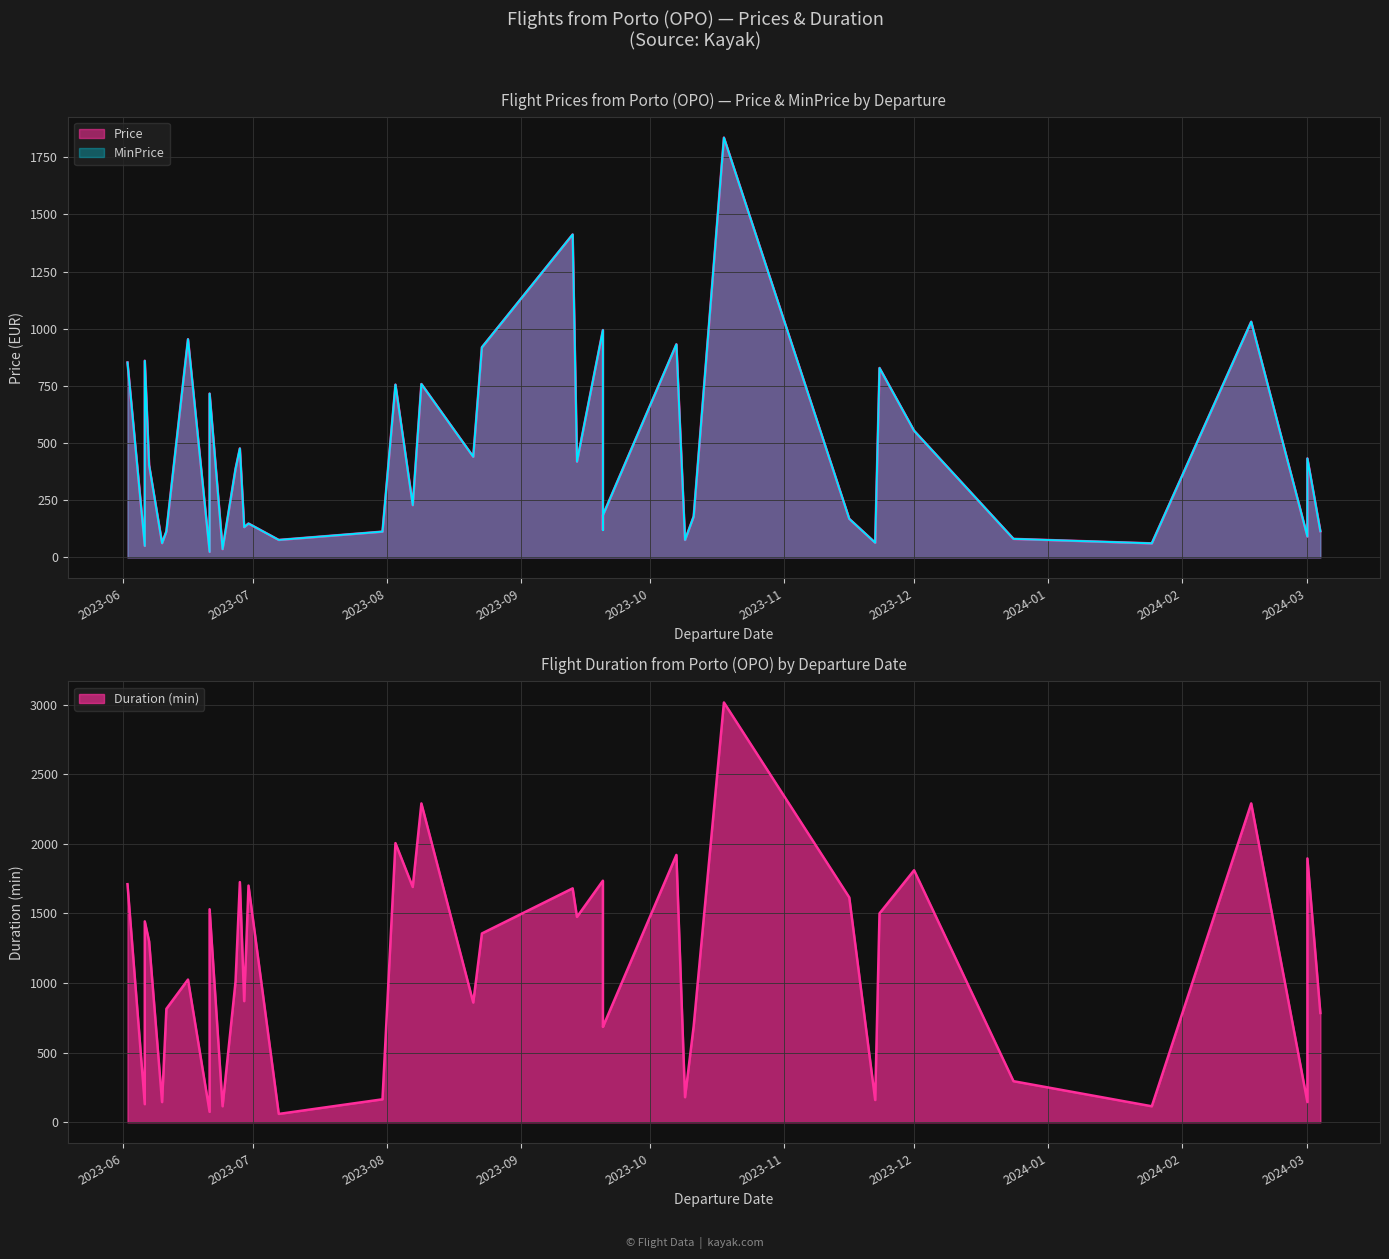

At which label does Price first exceed 387?

2023-06-02